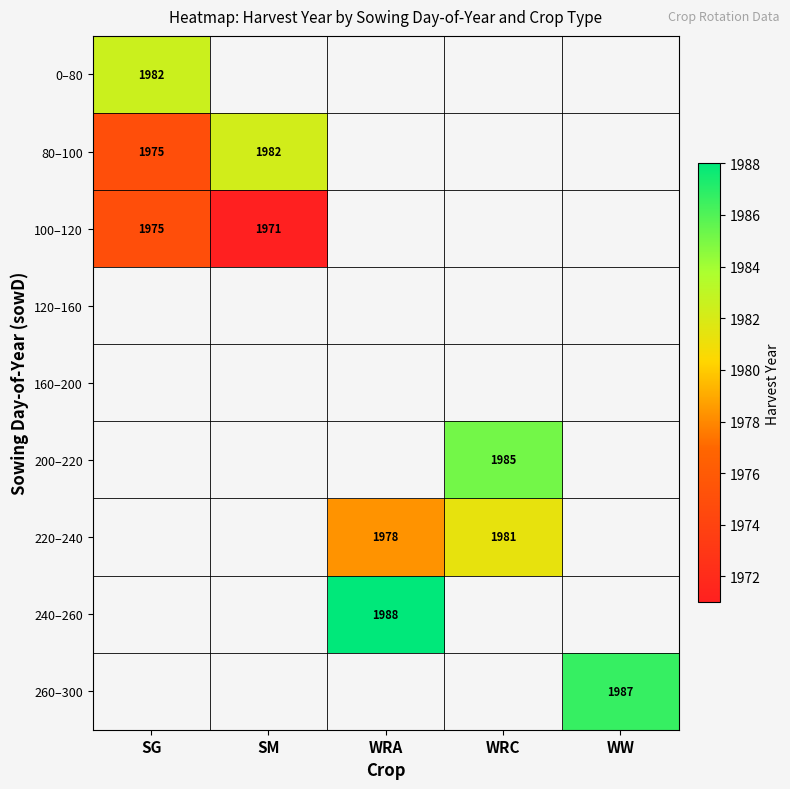

How many distinct data groups are displayed?

9